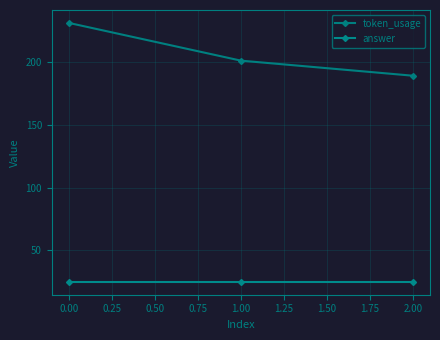

What are all the series names shown in the legend?

token_usage, answer